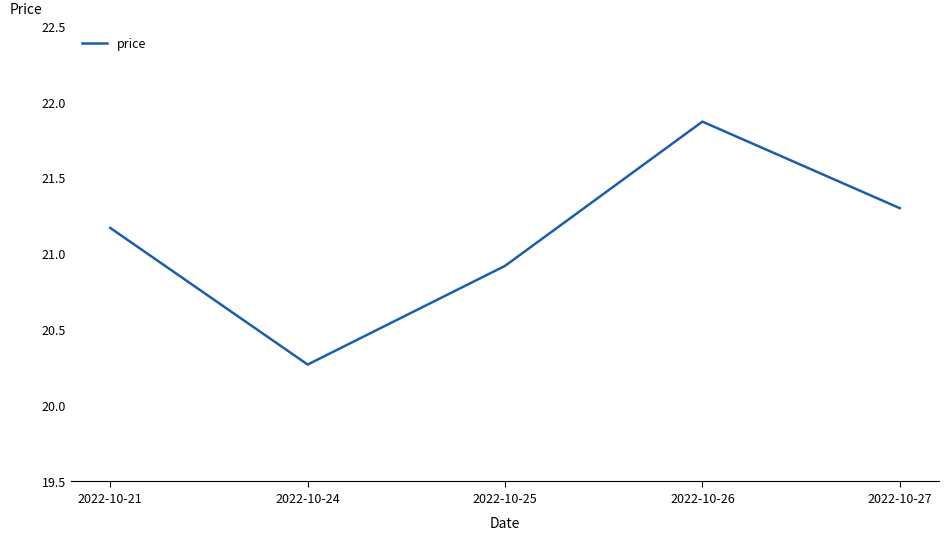

What is the difference between the maximum and minimum values?

1.6